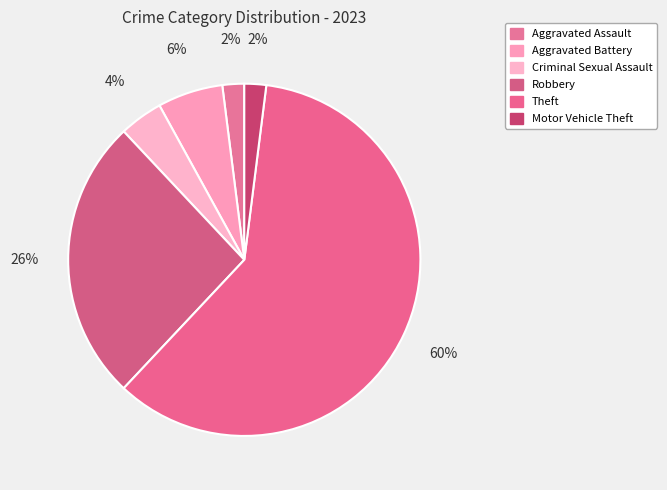

To the nearest percent, what percentage of the pie is Aggravated Assault?

2%